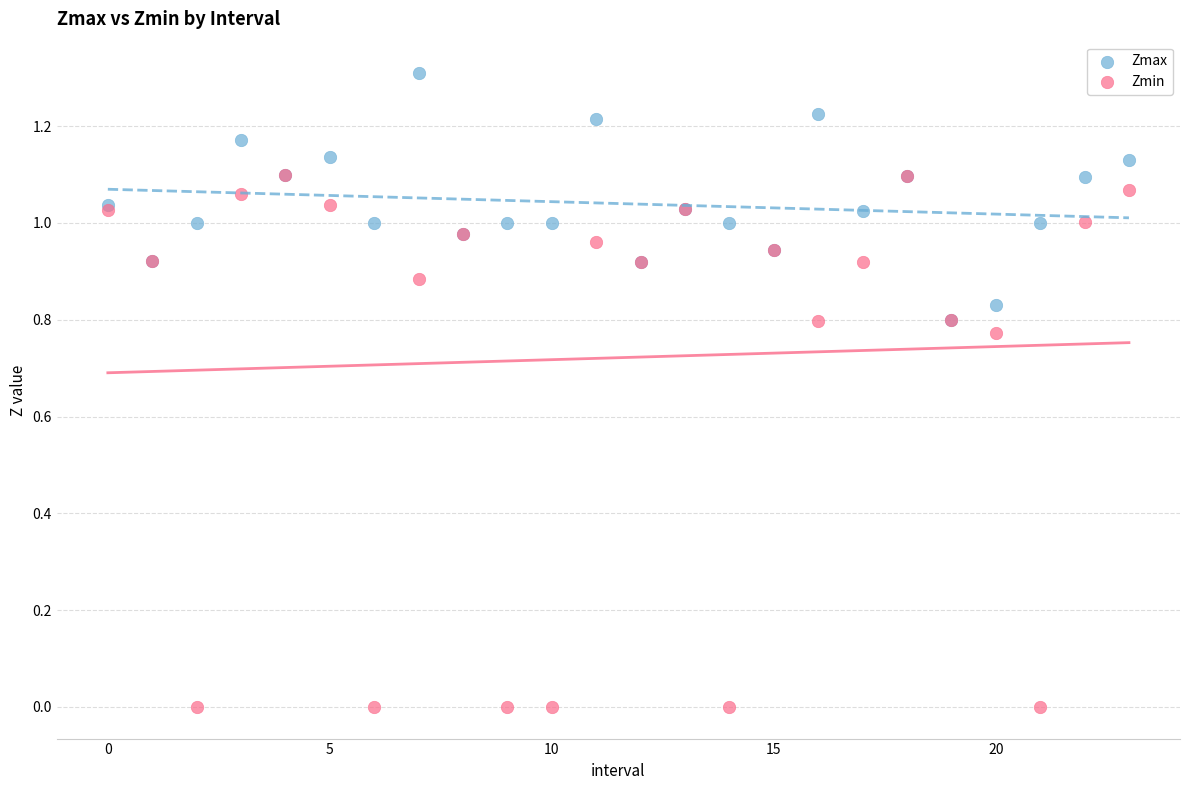

What are all the series names shown in the legend?

Zmax, Zmin